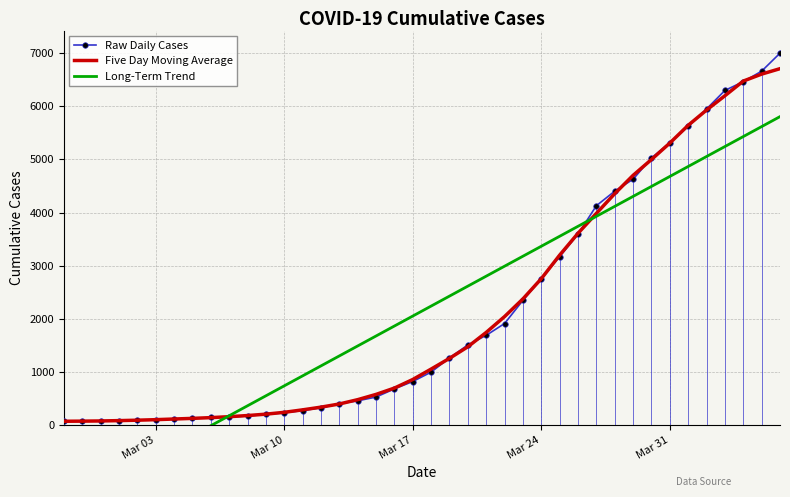

What is the maximum value for Raw Daily Cases?

7003.0